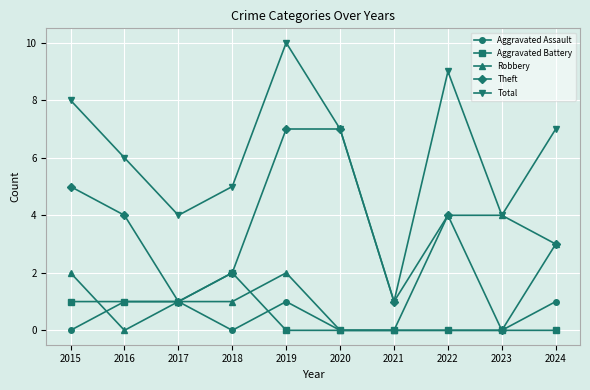

How many values in the Theft series are below 4?

5